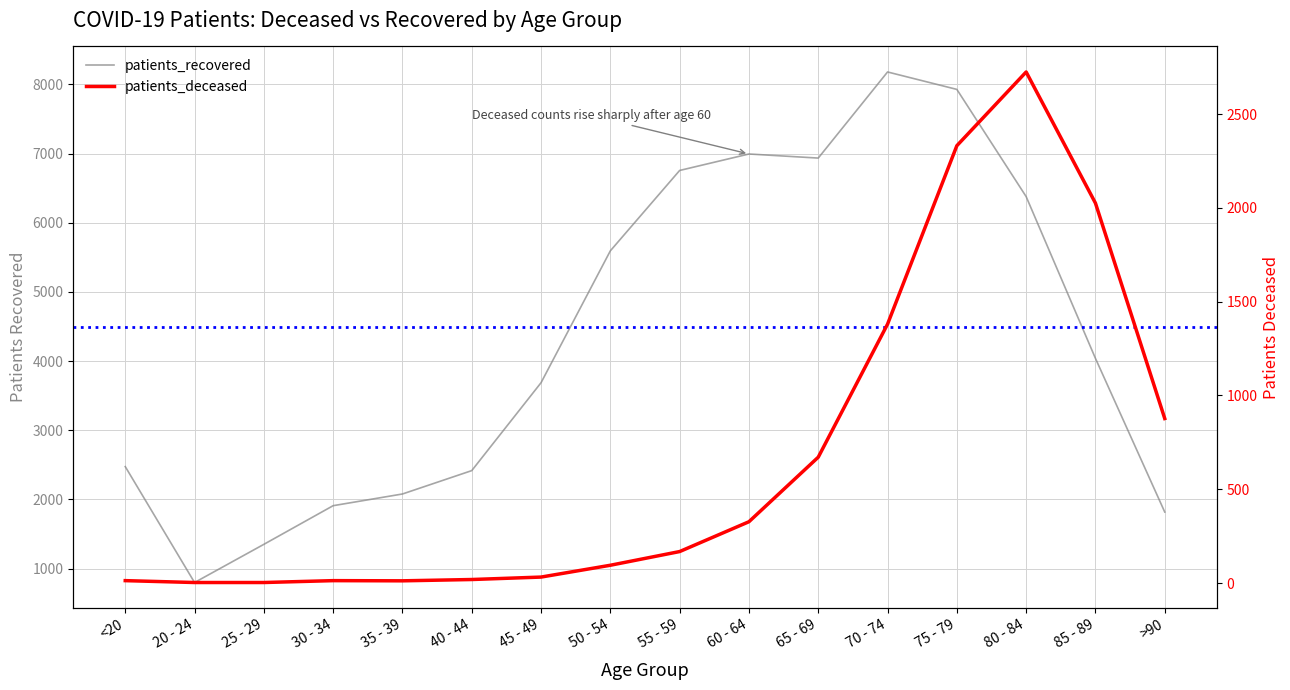

Rank the series by their average value, from highest to lowest.

patients_recovered, patients_deceased